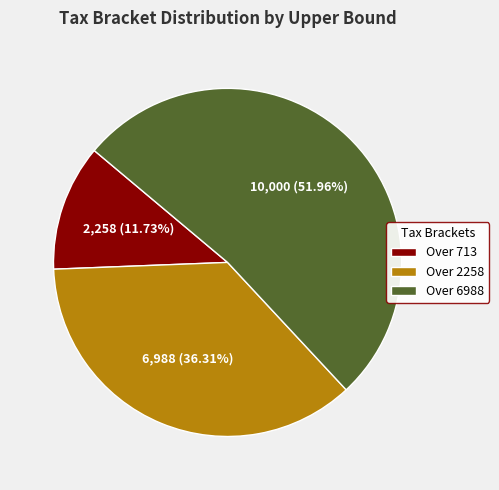

Rank the categories by value from highest to lowest.

Over 6988, Over 2258, Over 713